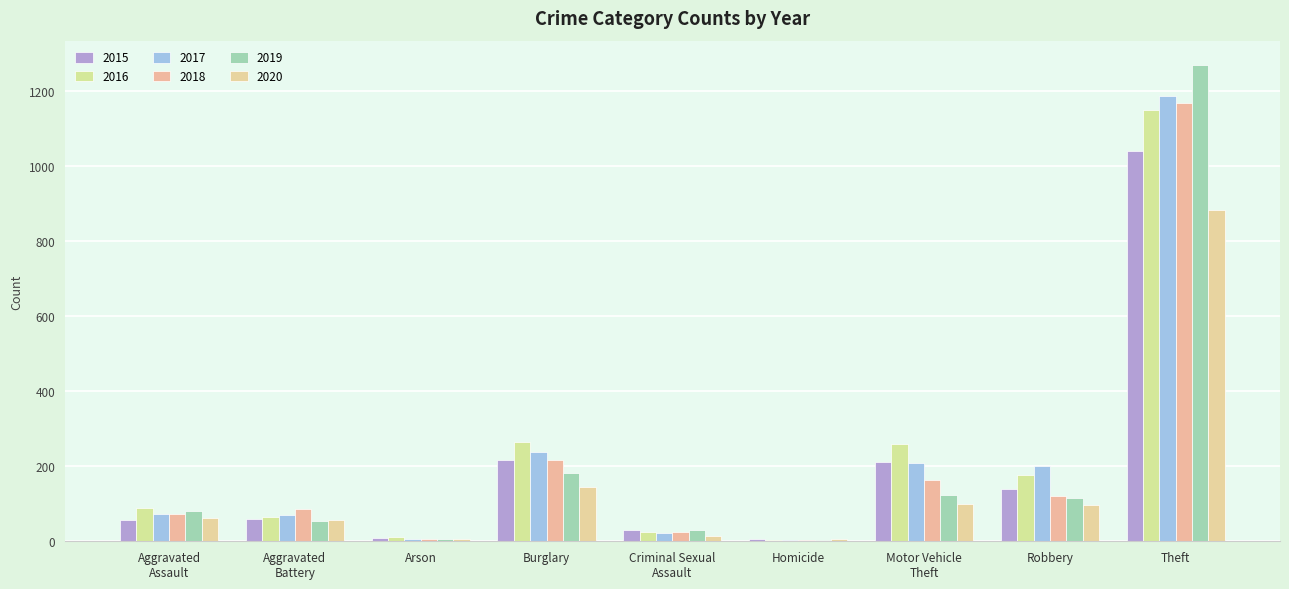

Which series has the widest spread of values?

2019